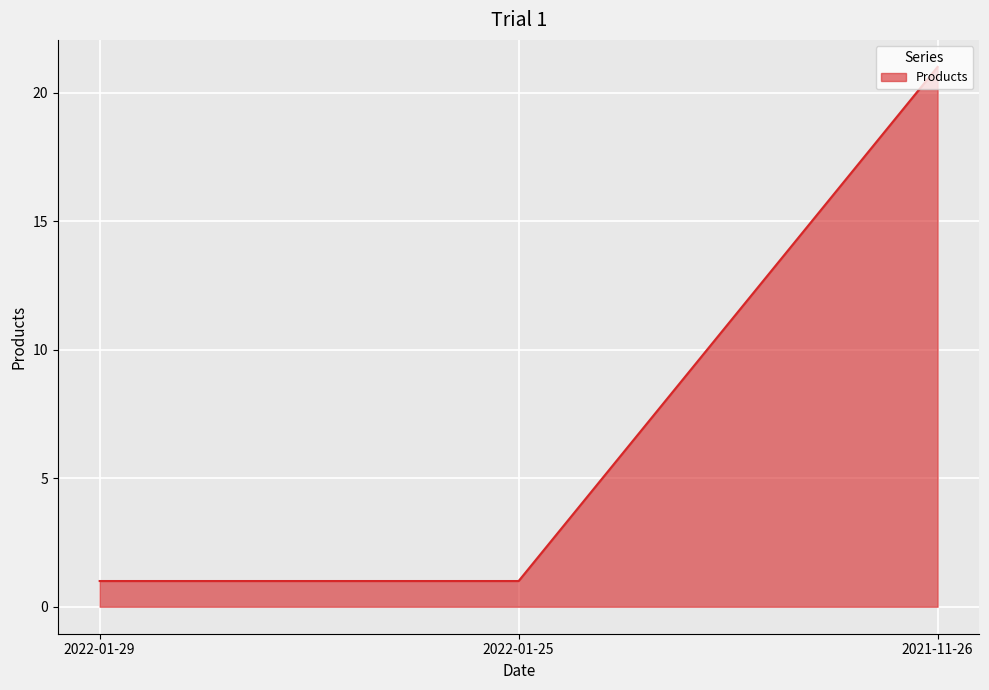

What is the difference between the maximum and minimum values?

20